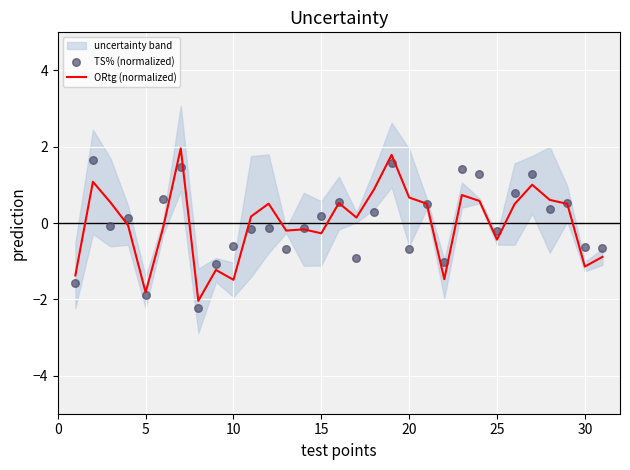

Which series contains the lowest Y value?

TS% (normalized)